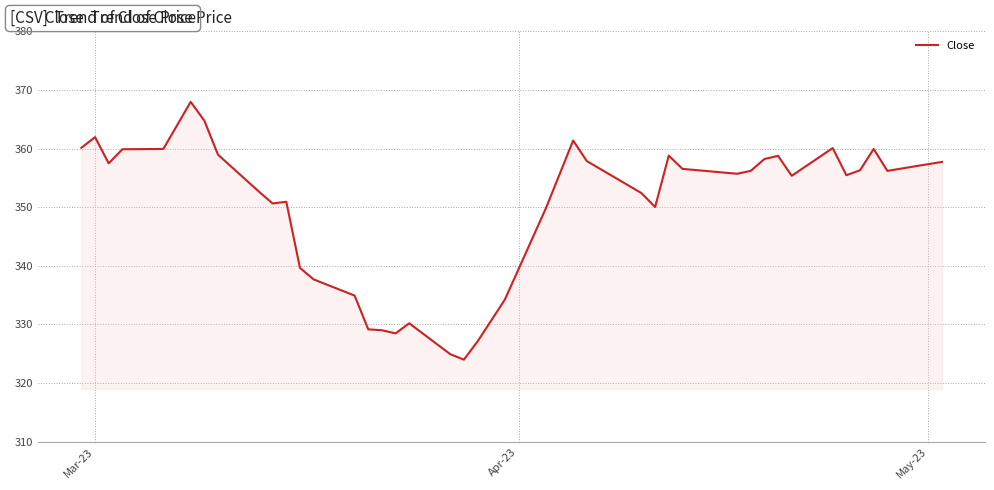

What is the smallest value displayed?

324.0